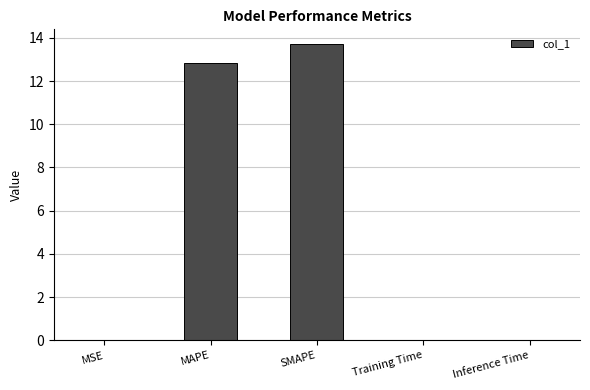

What is the maximum value shown in the chart?

13.7